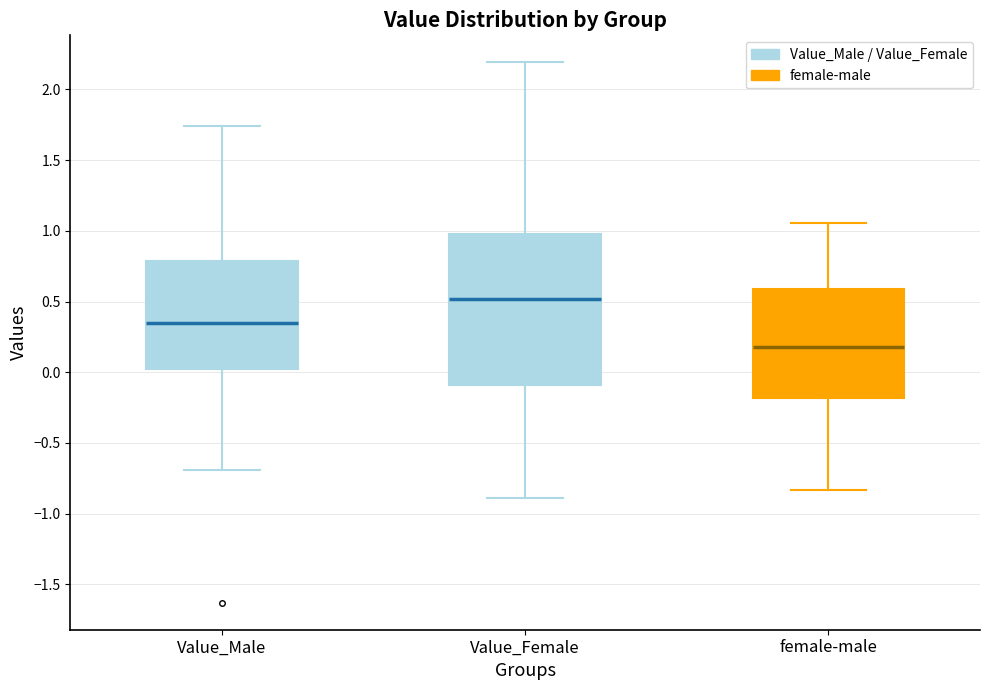

Which box's median line is the lowest?

female-male